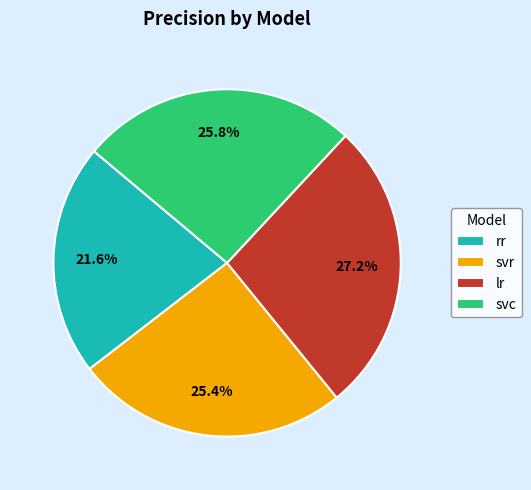

What is the largest slice in the pie chart?

lr